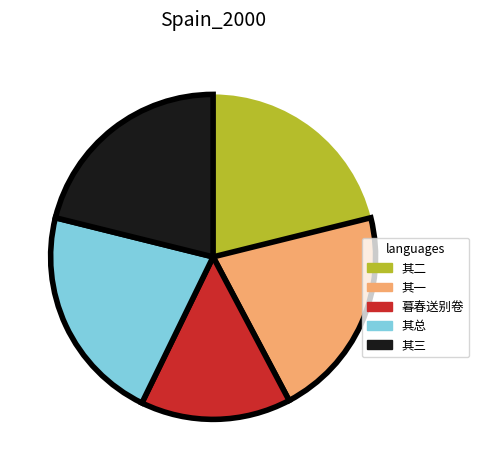

Is there a majority slice in this chart?

No